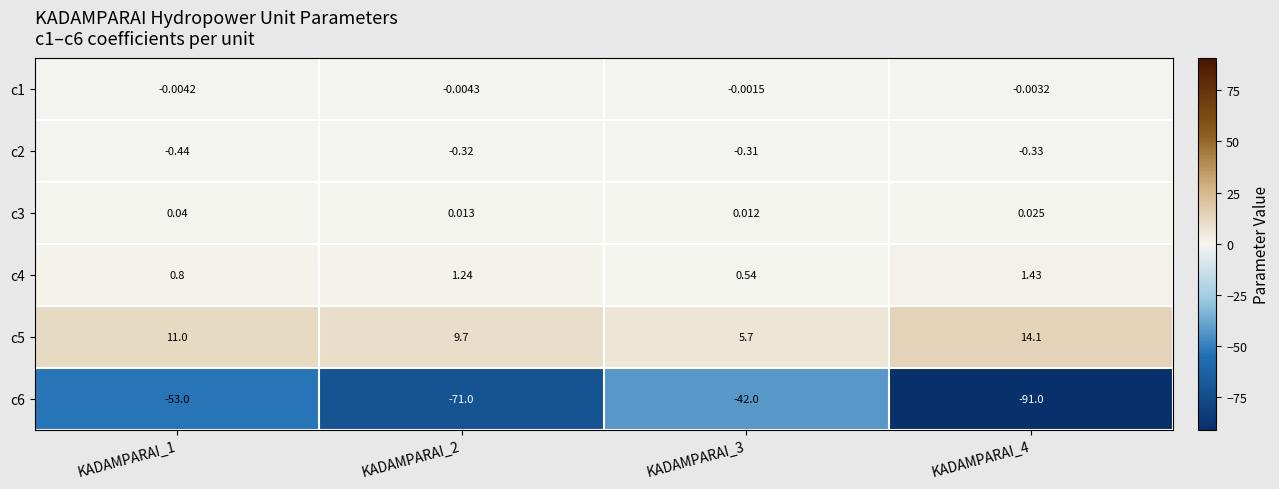

How many distinct data groups are displayed?

6